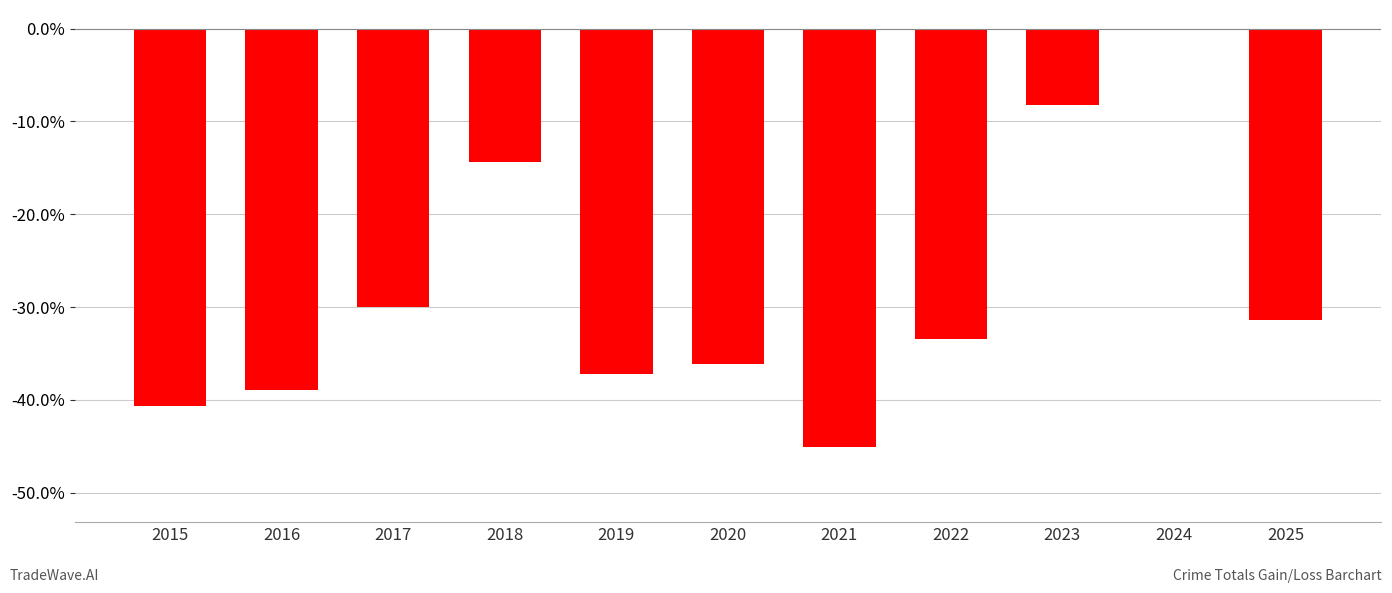

Which category has the highest value across all series?

2024